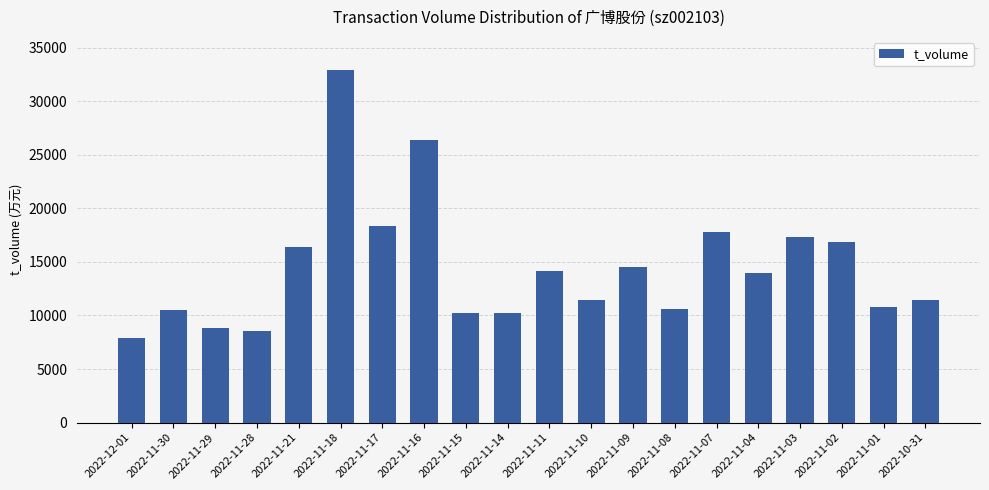

The value at 2022-11-01 is 16004. True or false?

False